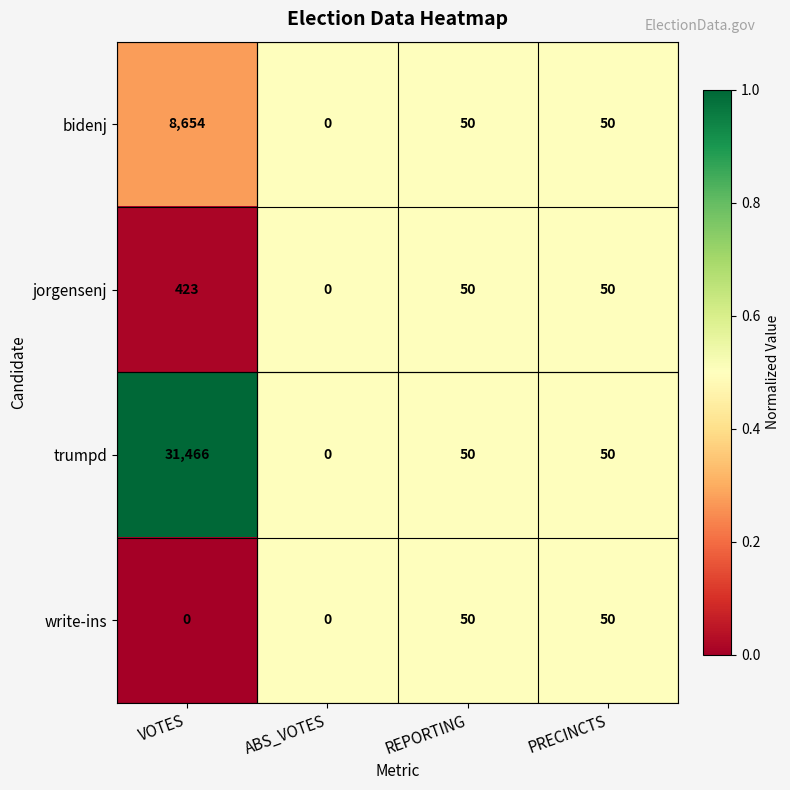

Rank the series by their maximum value, from lowest to highest.

write-ins, jorgensenj, bidenj, trumpd